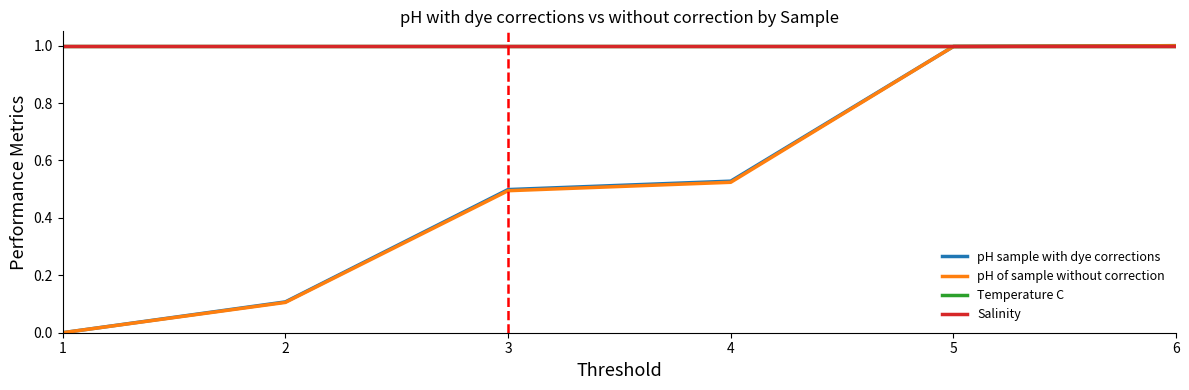

Does the chart display data point markers on the line(s)?

No